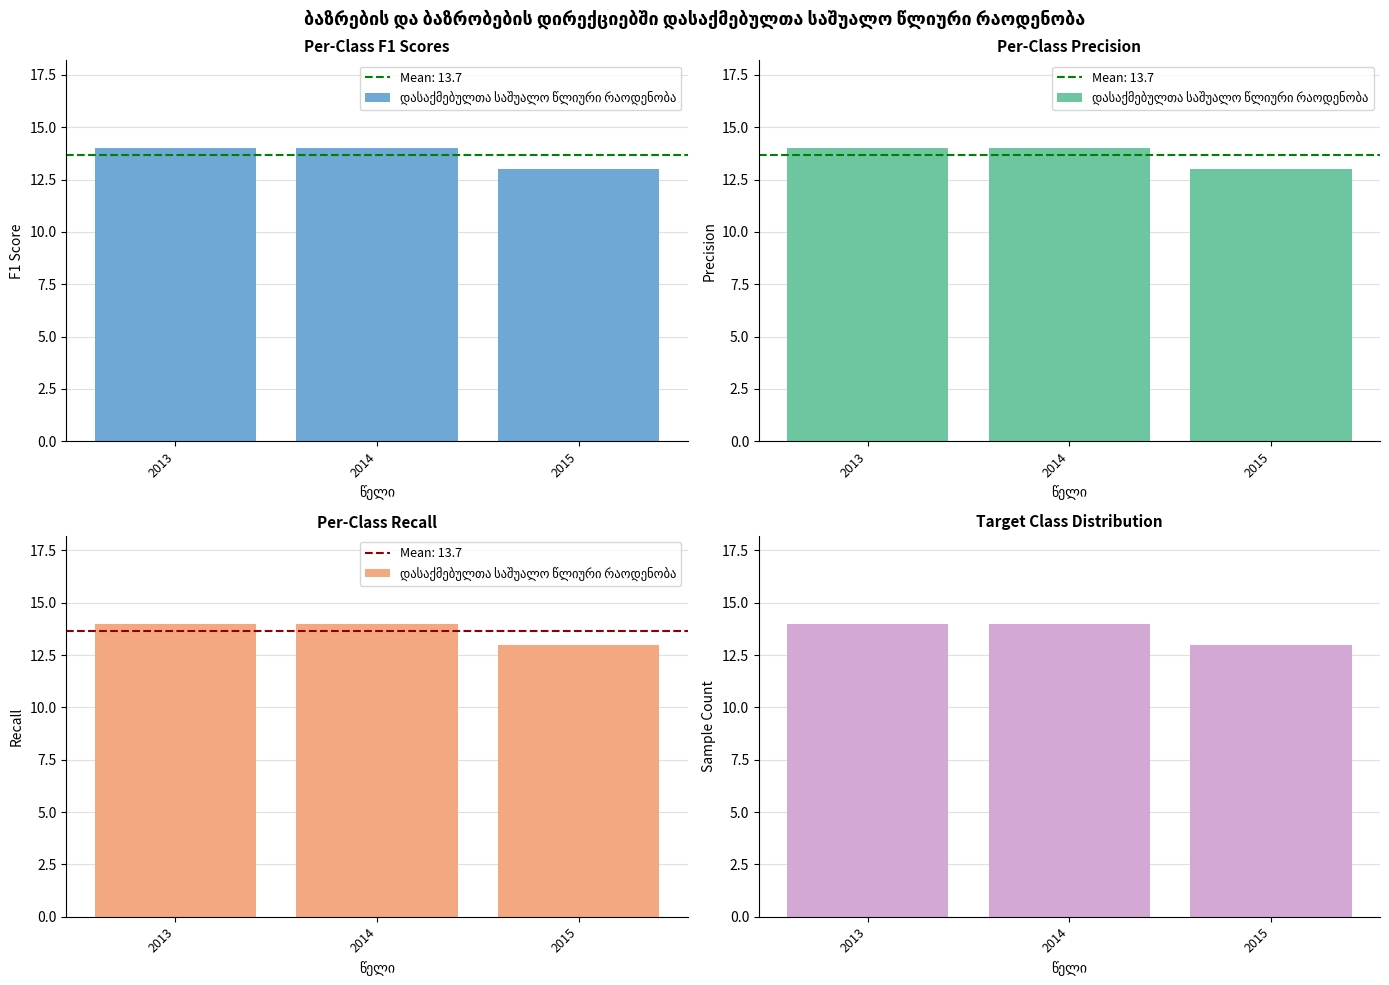

Is it true that the value at 2013 is 5?

False